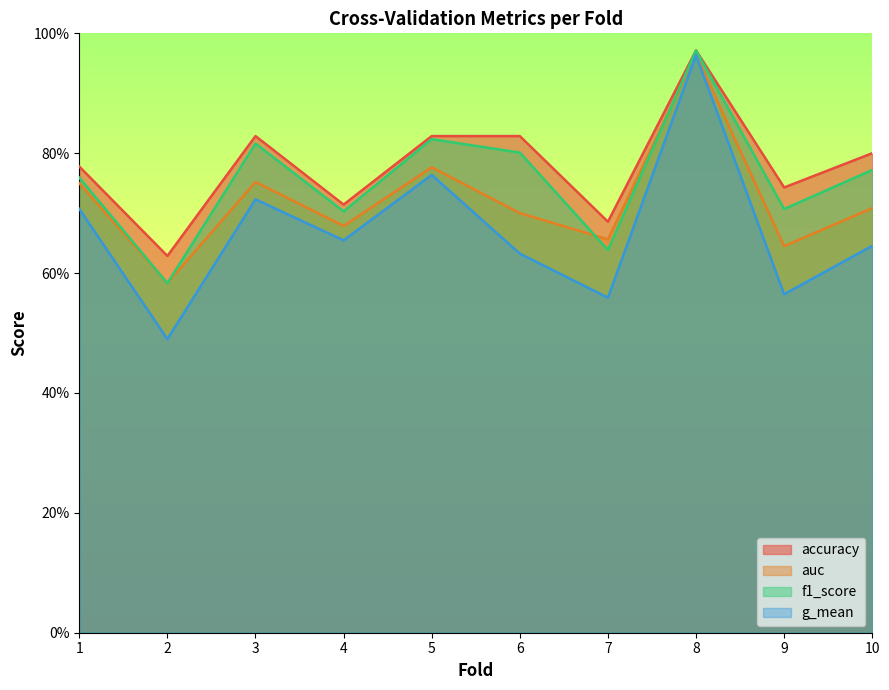

Where is the first local minimum for f1_score?

2